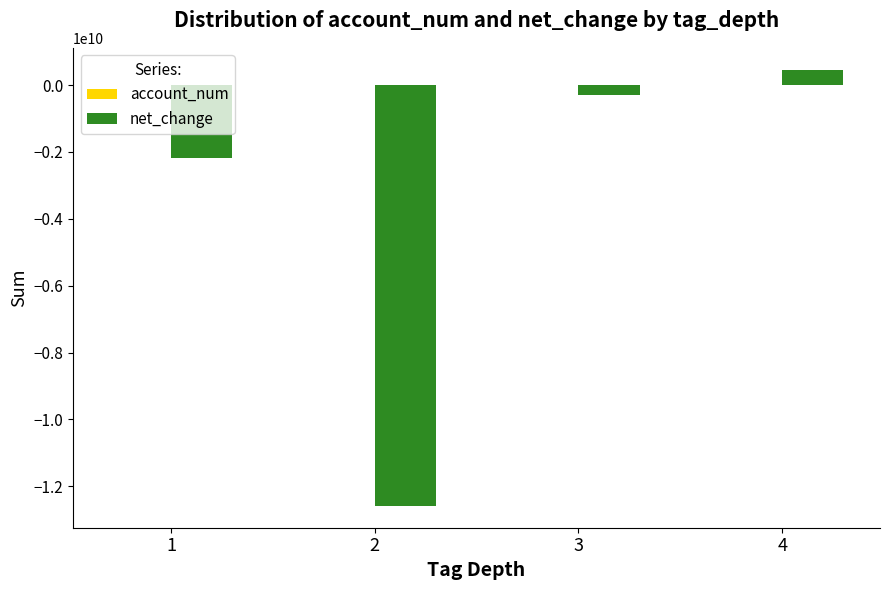

What is the difference between the net_change values at 2 and 3?

12280754000